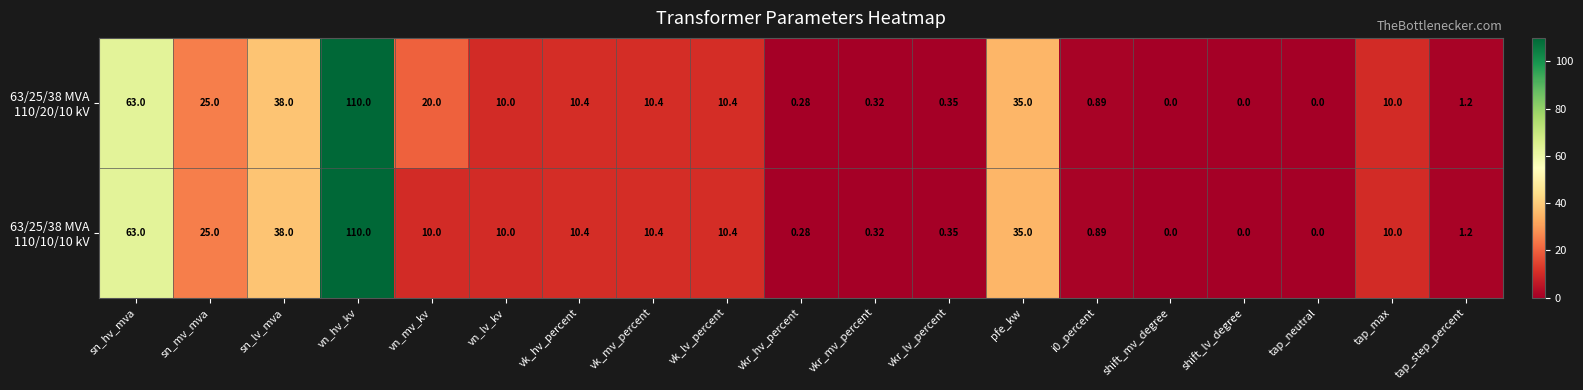

At which category is the sum across all series the highest?

vn_hv_kv